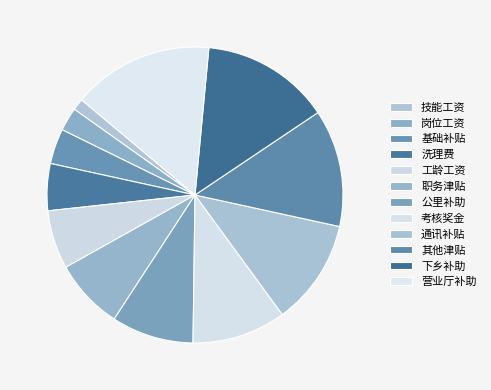

To the nearest percent, what is the difference between the largest and smallest slice percentages?

14%